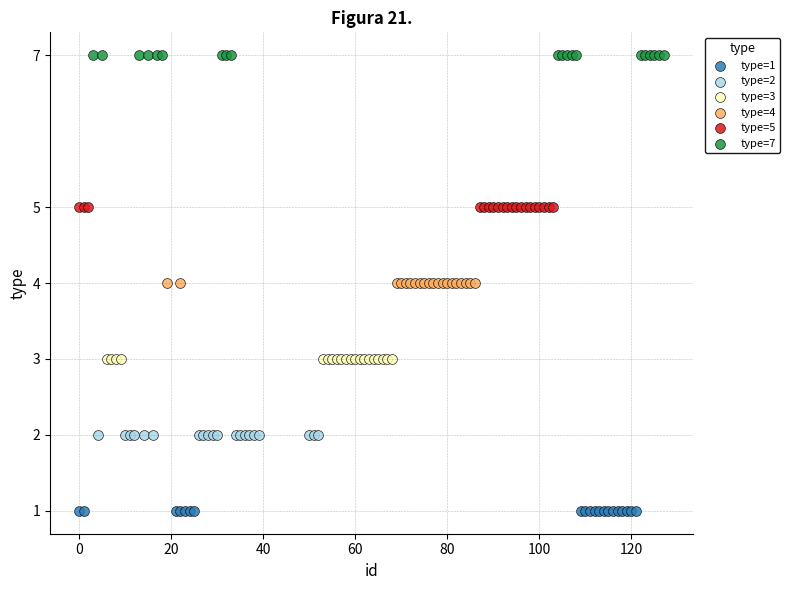

What are all the series names shown in the legend?

type=1, type=2, type=3, type=4, type=5, type=7